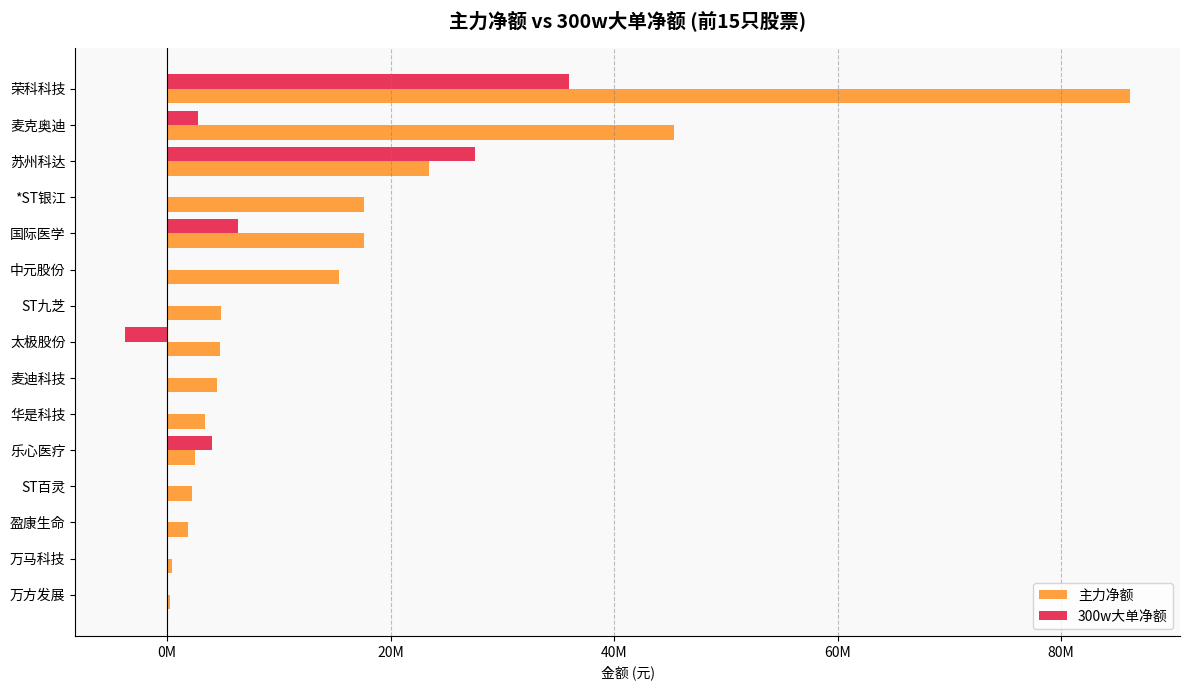

What are all the series names shown in the legend?

主力净额, 300w大单净额